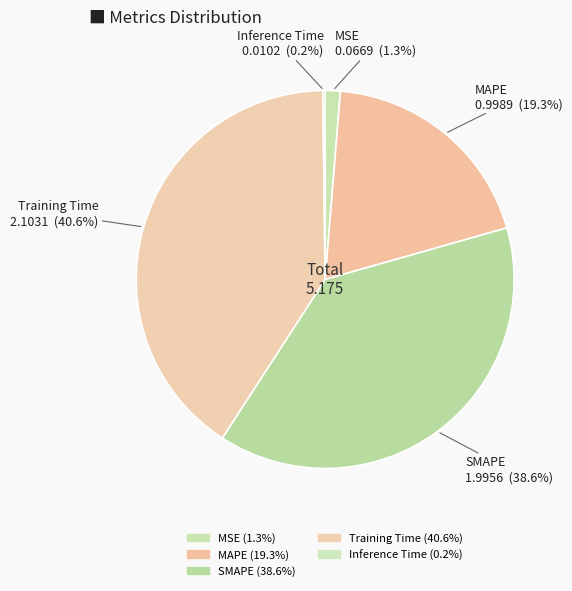

Is there a majority slice in this chart?

No